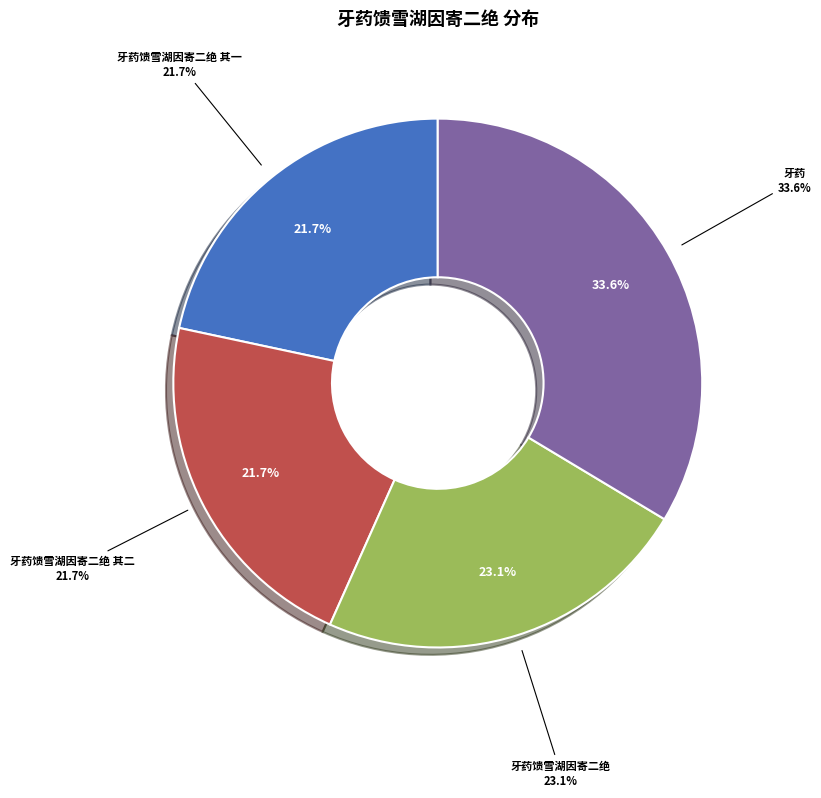

To the nearest percent, what is the difference between the 牙药馈雪湖因寄二绝 其二 and 牙药 slice percentages?

12%